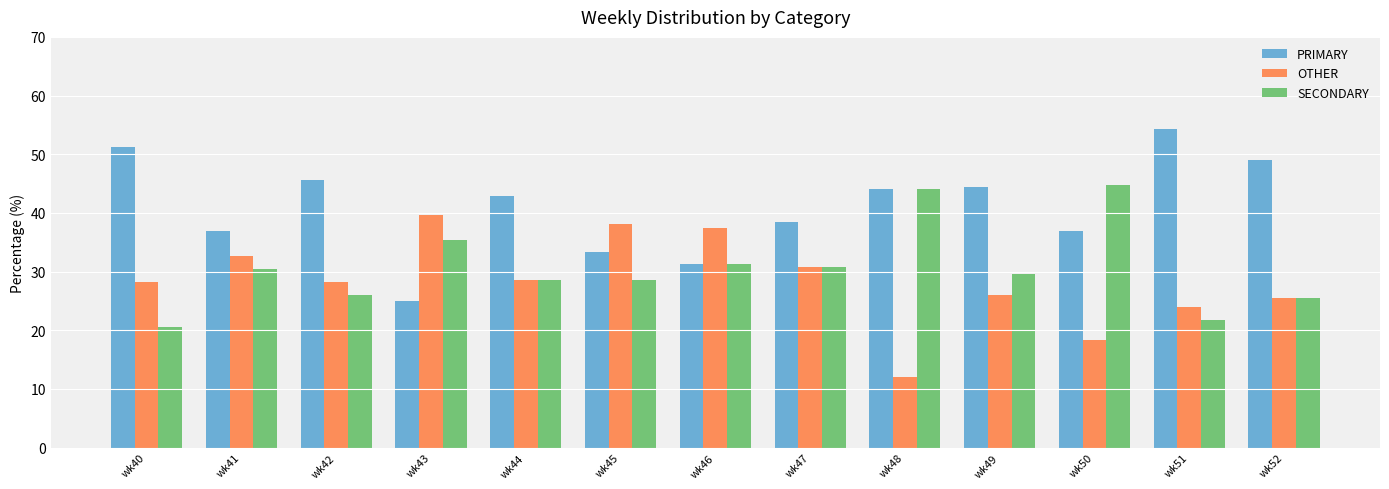

Which series has the largest range (max minus min)?

PRIMARY